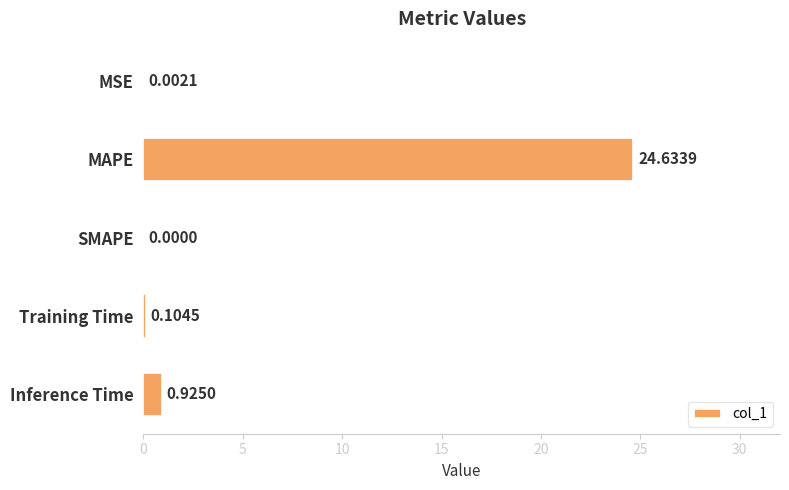

Are the bars horizontal?

Yes